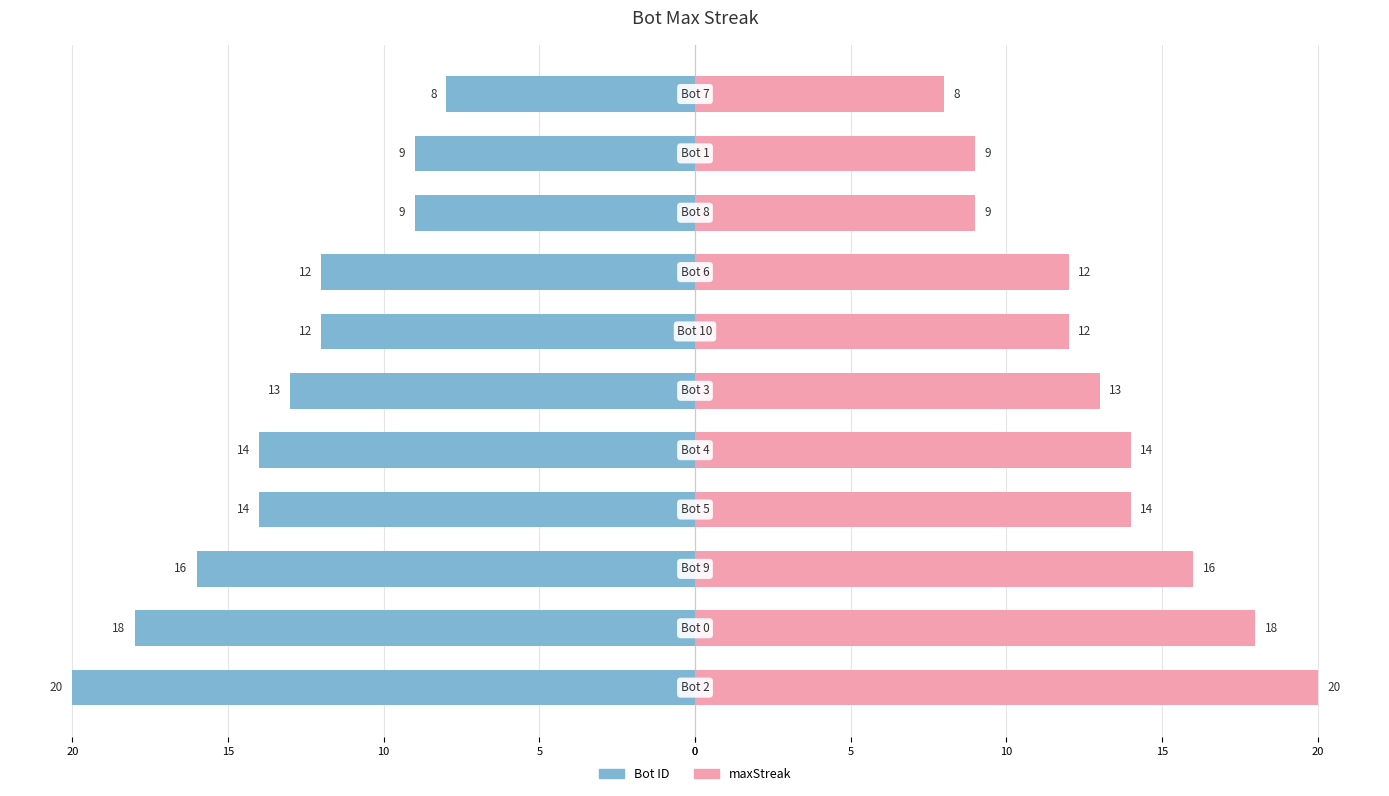

What is the sum of all Bot (left) values?

-145